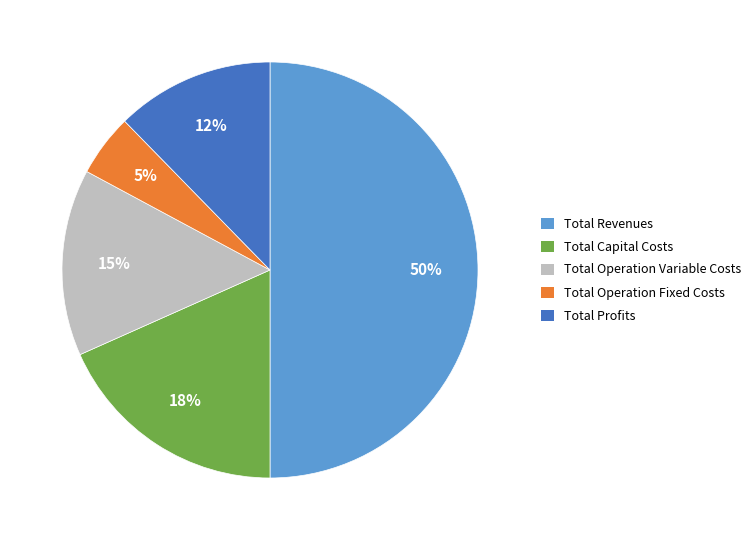

What is the largest slice in the pie chart?

Total Revenues